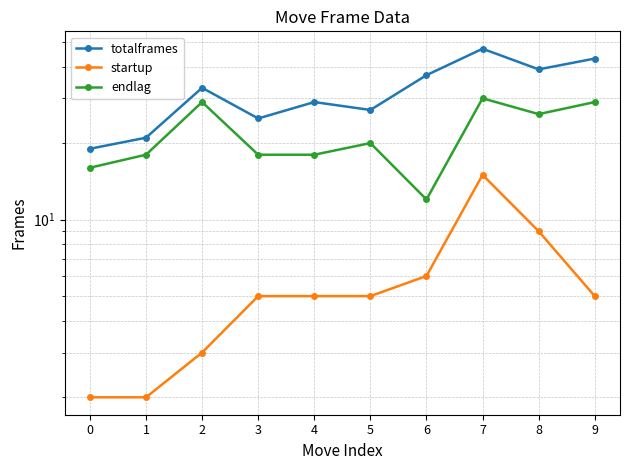

The endlag series shows 29 at 2. True or false?

True